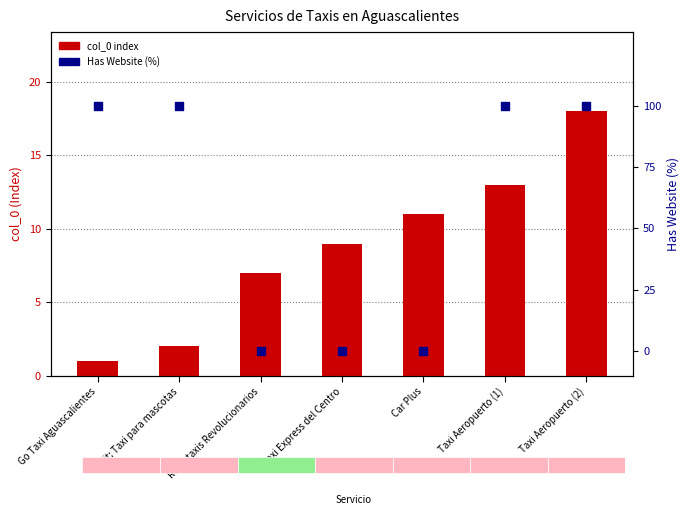

What is the total value across all series at Taxi Express del Centro?

9